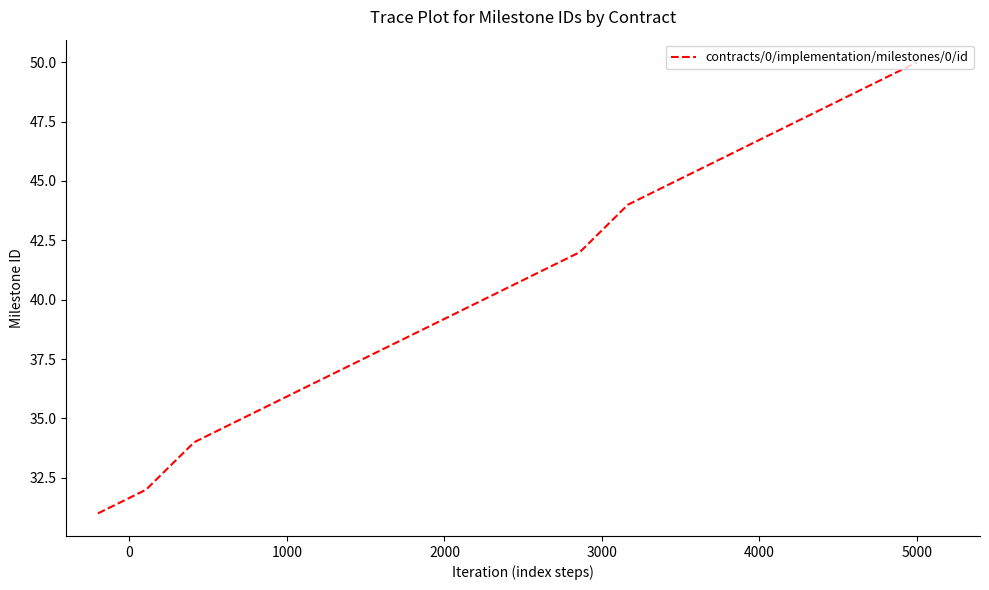

How many values are below 41?

9